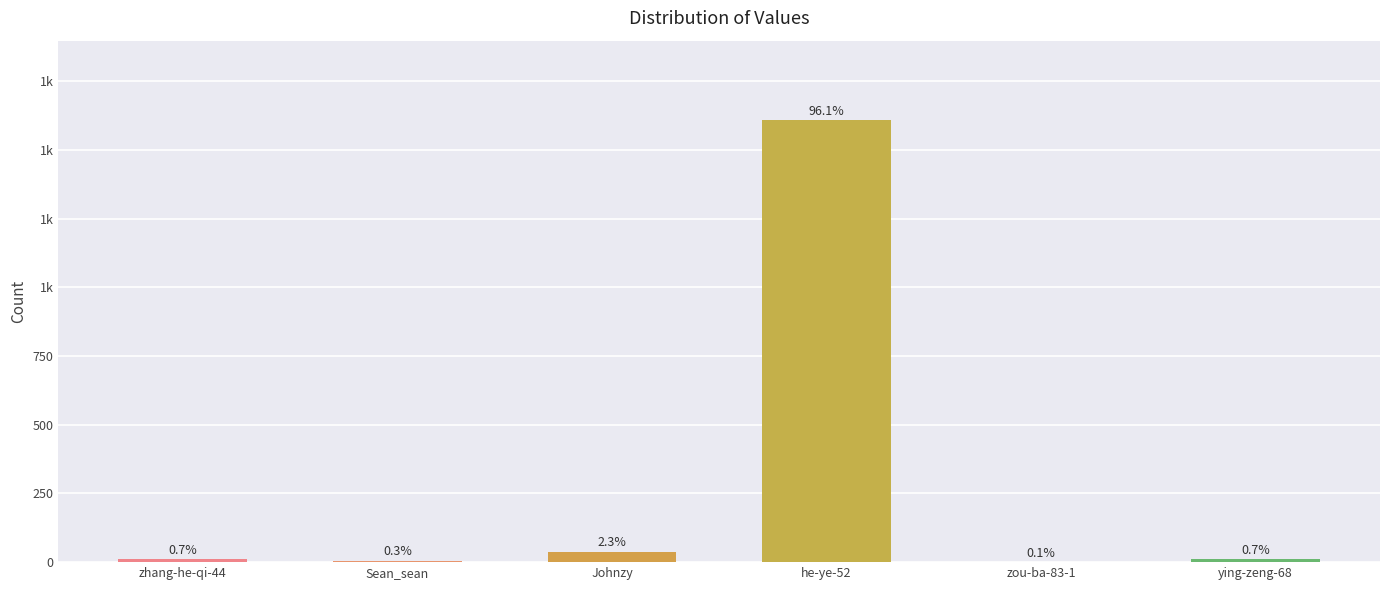

What is the label of the 1st bar from the right?

ying-zeng-68